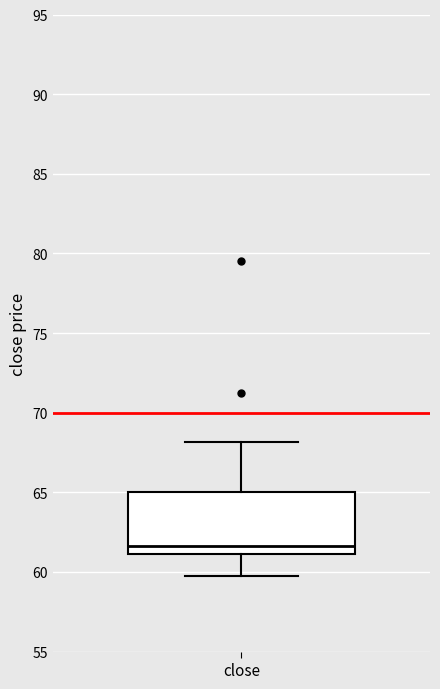

Where does the median line of the box for close sit on the y-axis? The values are not printed on the chart, so give them approximately, as read against the axis.

61.5